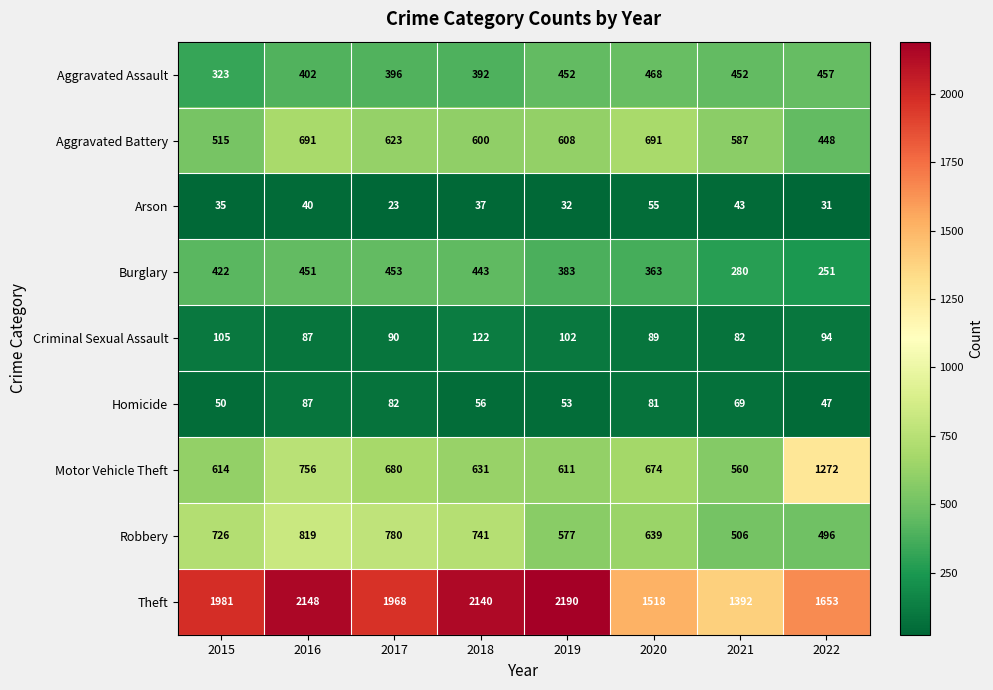

List the series in order of their peak value, lowest first.

Arson, Homicide, Criminal Sexual Assault, Burglary, Aggravated Assault, Aggravated Battery, Robbery, Motor Vehicle Theft, Theft